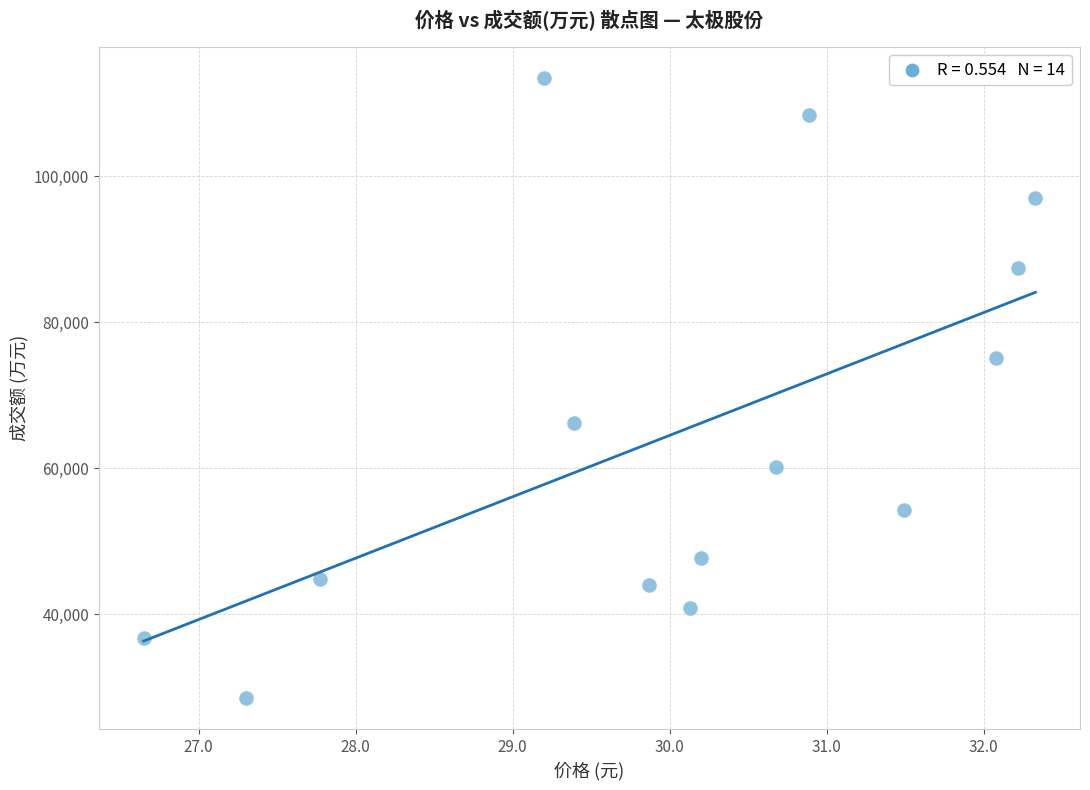

What is the range of Y values (max minus min)?

85005